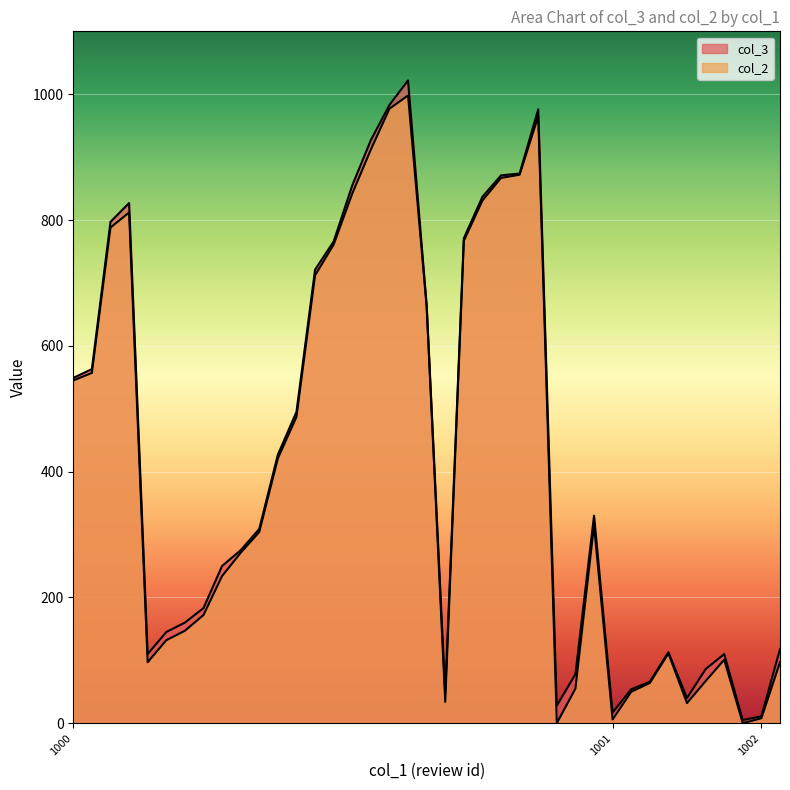

How many series are shown in this chart?

2